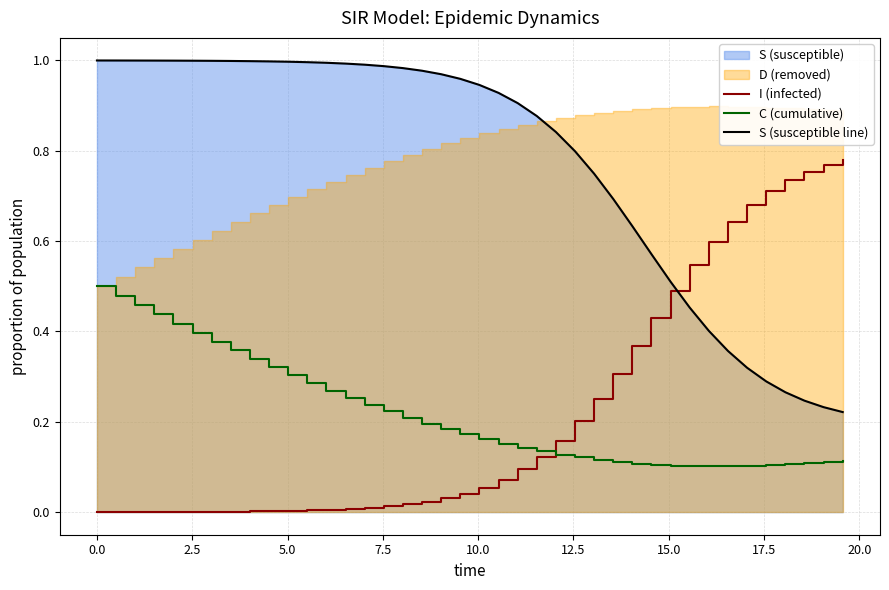

After their last crossing, which series has the higher values: I (infected) or C (cumulative)?

I (infected)